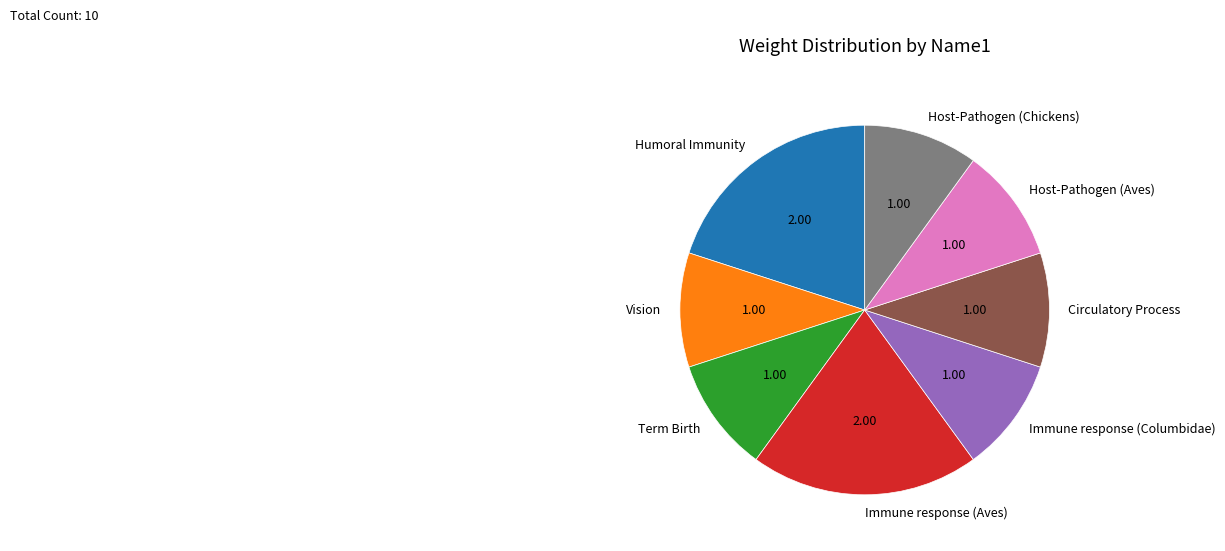

Is there a majority slice in this chart?

No